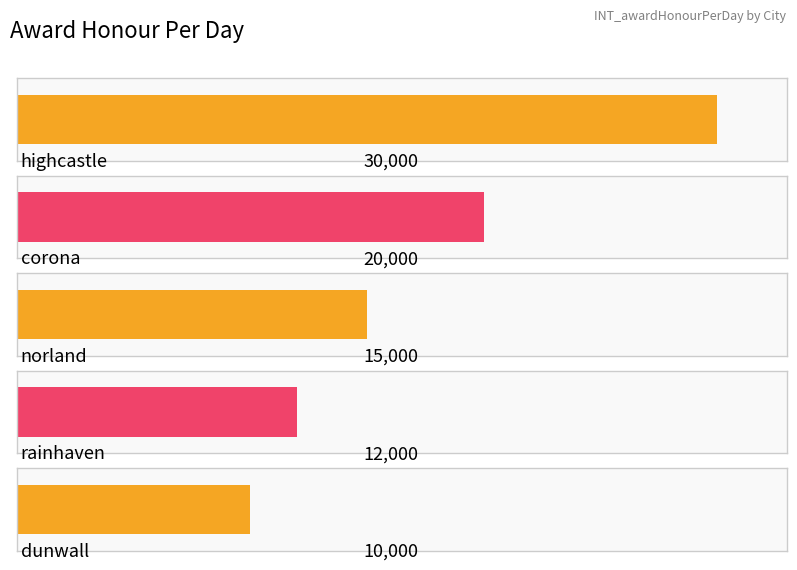

Rank the categories by value from lowest to highest.

dunwall, rainhaven, norland, corona, highcastle